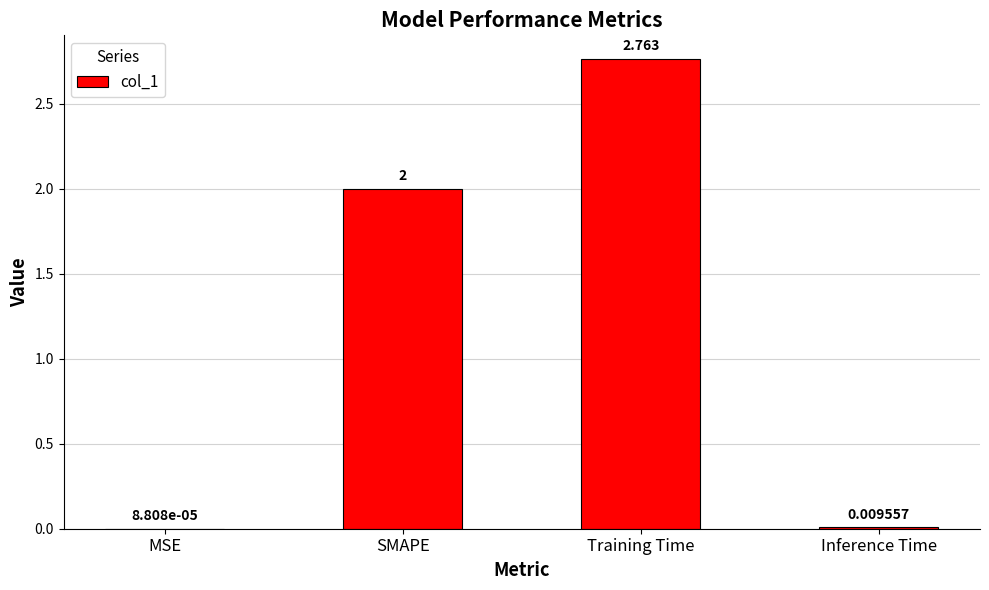

Which category has the highest value across all series?

Training Time